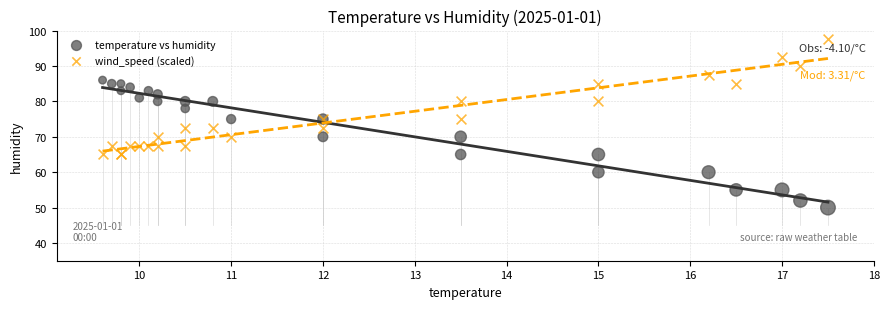

Which series reaches the minimum Y coordinate?

temperature vs humidity